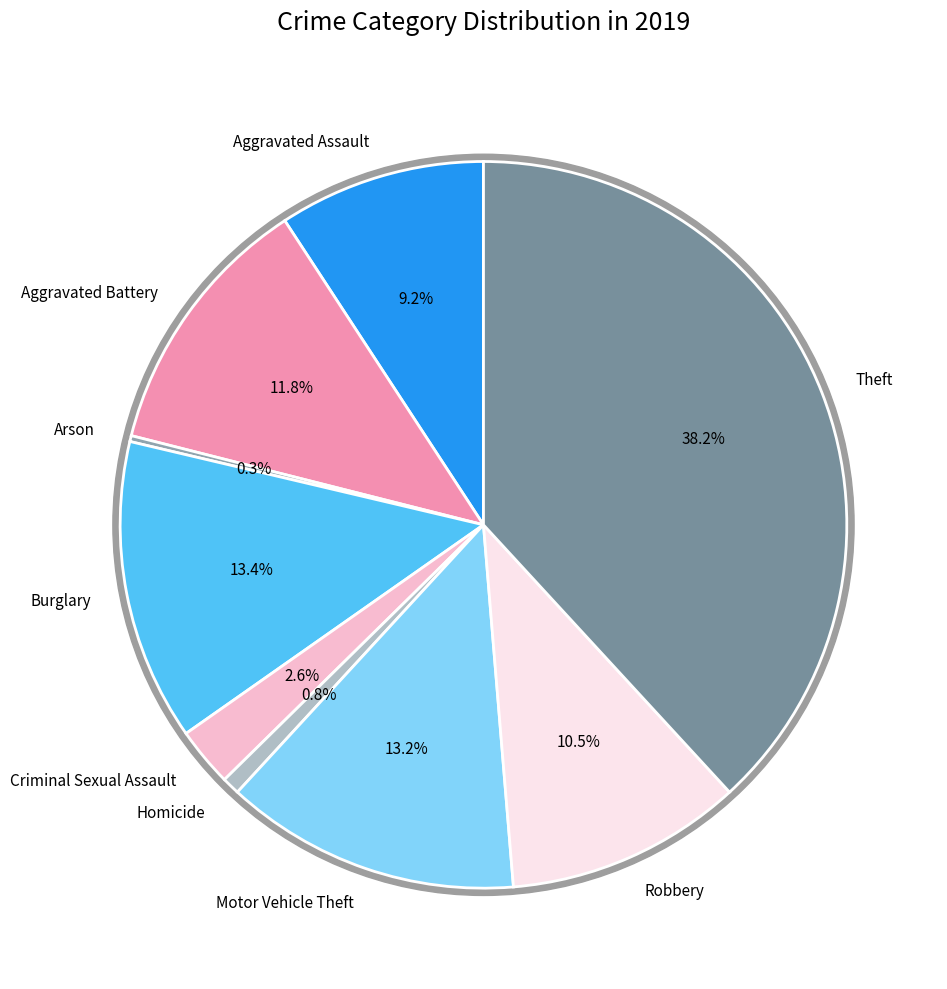

Which has a higher value, Motor Vehicle Theft or Arson?

Motor Vehicle Theft